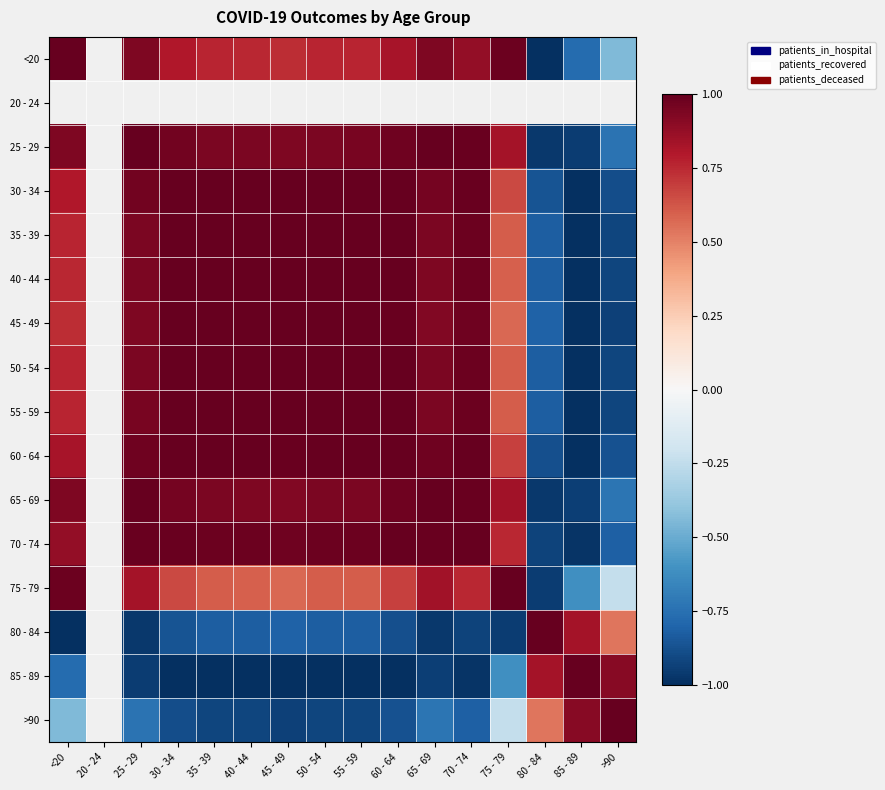

The value of >90 at 35 - 39 is -0.4. True or false?

False